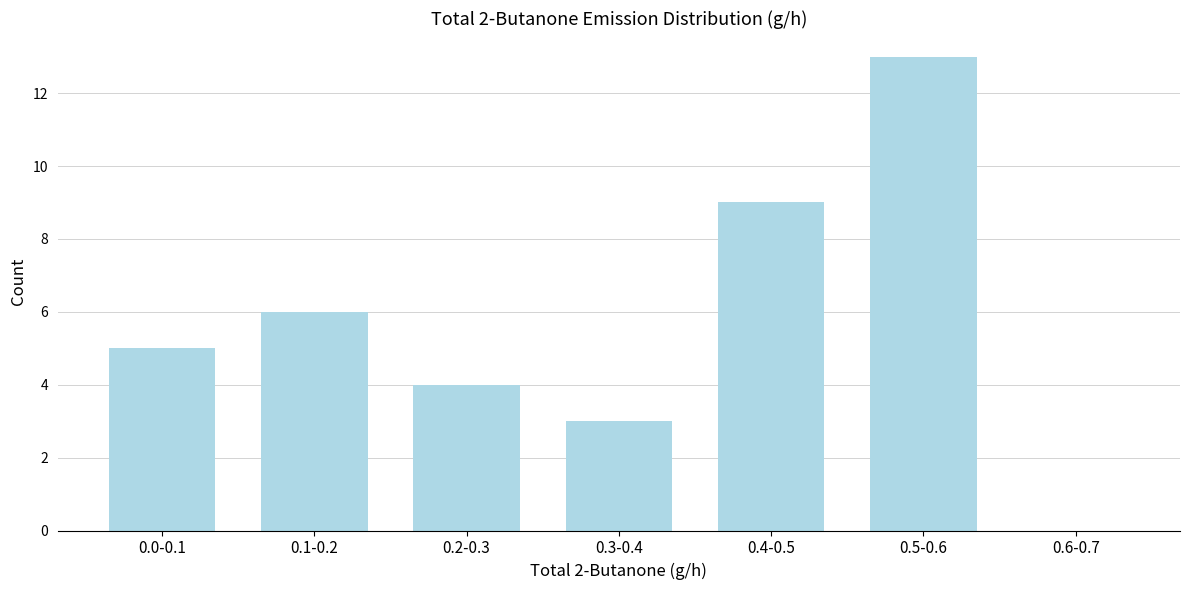

Reading right to left, list all the values displayed in this chart.

0.6-0.7=0	0.5-0.6=13	0.4-0.5=9	0.3-0.4=3	0.2-0.3=4	0.1-0.2=6	0.0-0.1=5